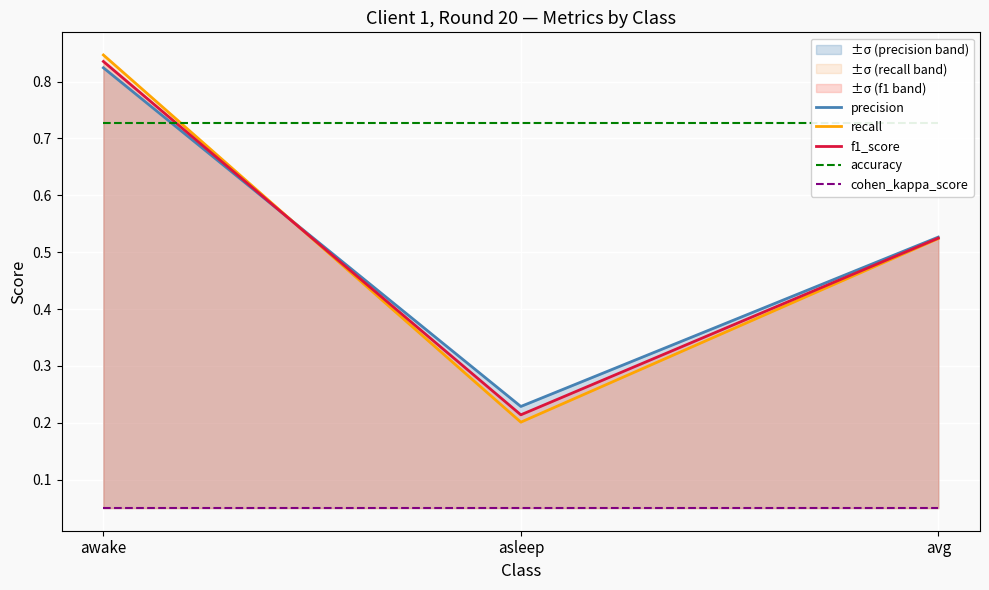

Reading left to right, transcribe all the data shown in this chart.

precision: awake=0.8	asleep=0.2	avg=0.5
recall: awake=0.8	asleep=0.2	avg=0.5
f1_score: awake=0.8	asleep=0.2	avg=0.5
accuracy: awake=0.7	asleep=0.7	avg=0.7
cohen_kappa_score: awake=0.1	asleep=0.1	avg=0.1